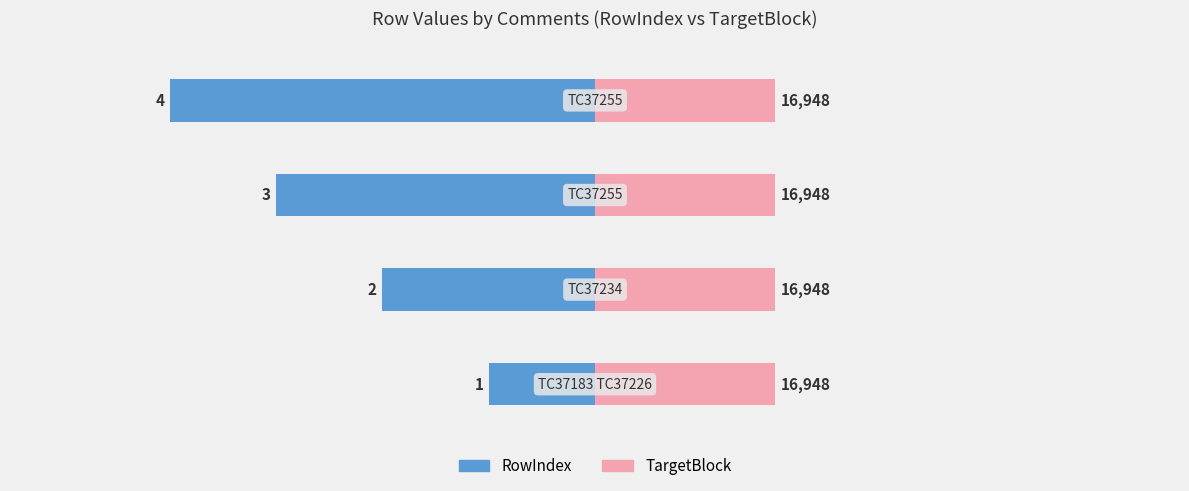

How many RowIndex values are between -3 and -1?

3